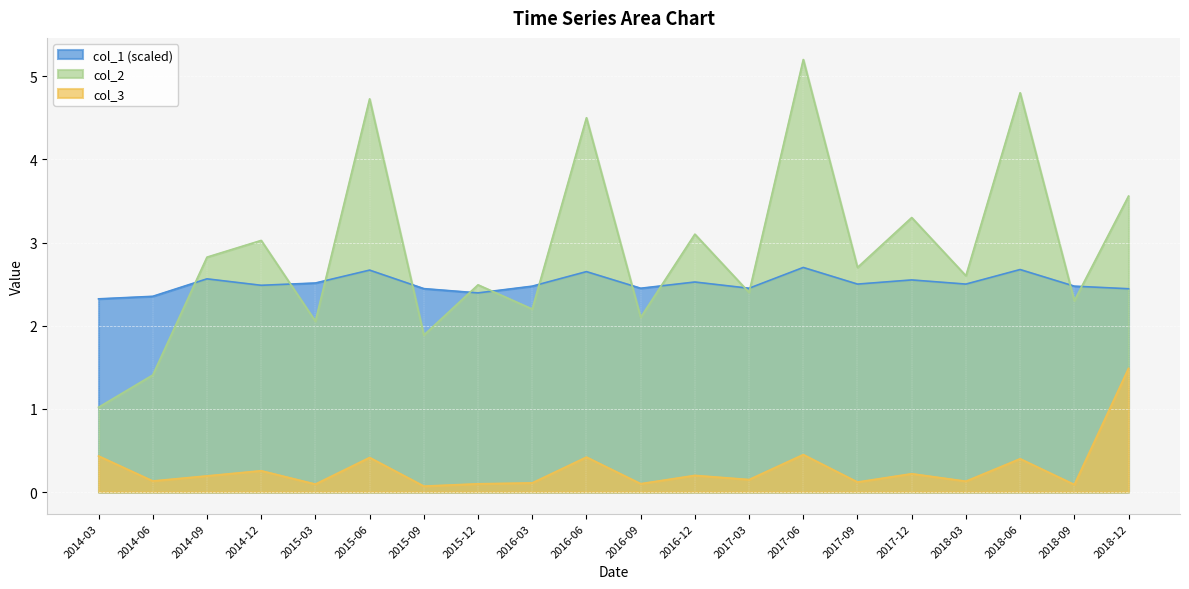

Does the chart display data point markers on the line(s)?

No